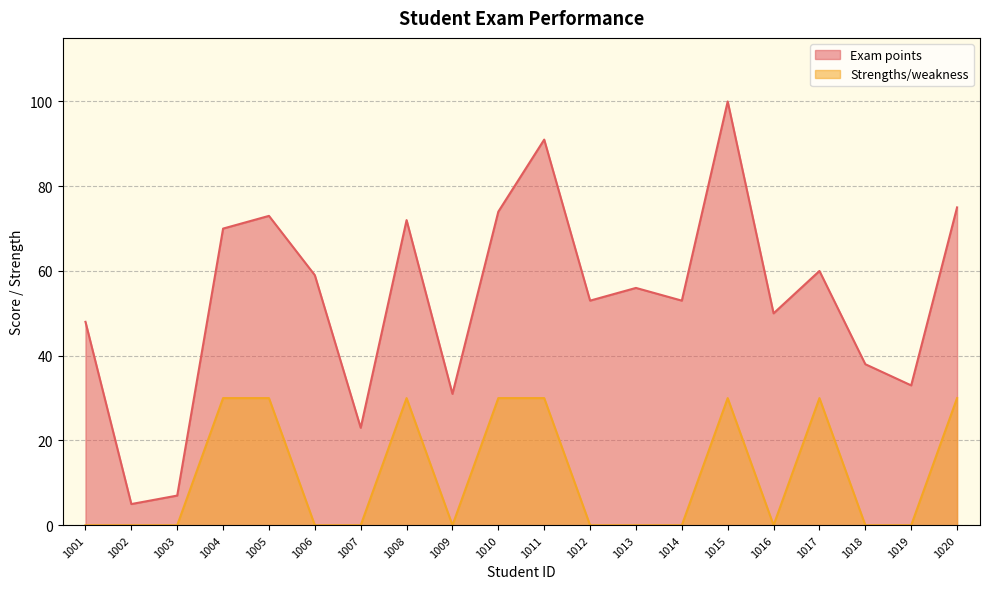

List the series in order of their overall mean, lowest first.

Strengths/weakness, Exam points